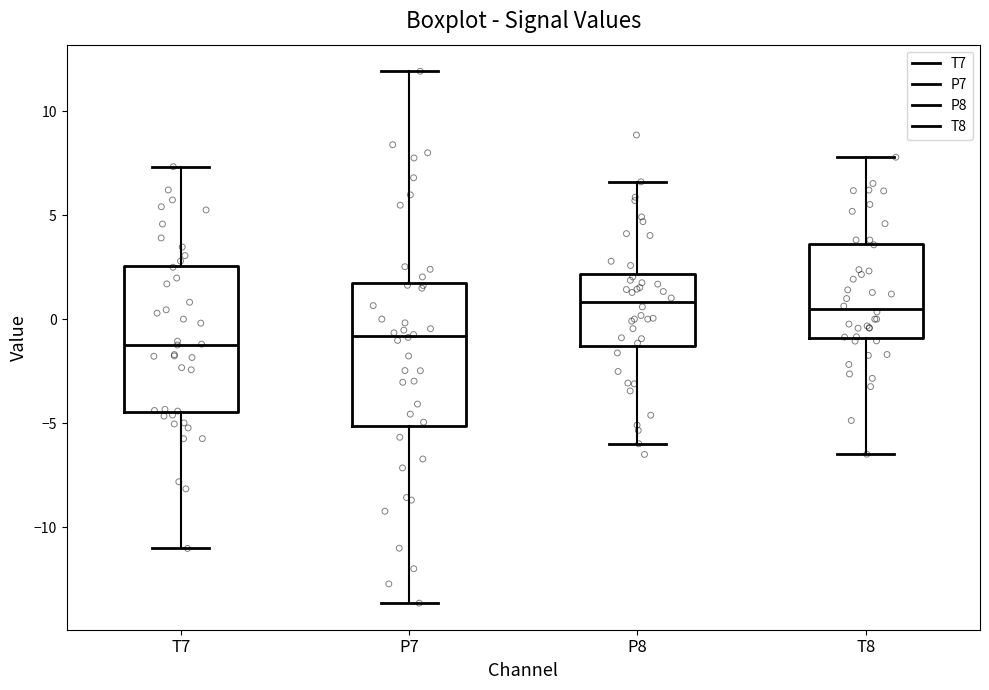

Reading left to right, read every box against the y-axis: the position of its median line, the range the box covers, and the ends of its whiskers. The values are not printed on the chart, so give them approximately, as read against the axis.

T7: median -1.0, box -4.5 to 2.5, whiskers -11.0 to 7.5
P7: median -1.0, box -5.0 to 1.5, whiskers -13.5 to 12.0
P8: median 1.0, box -1.5 to 2.0, whiskers -6.0 to 6.5
T8: median 0.5, box -1.0 to 3.5, whiskers -6.5 to 8.0